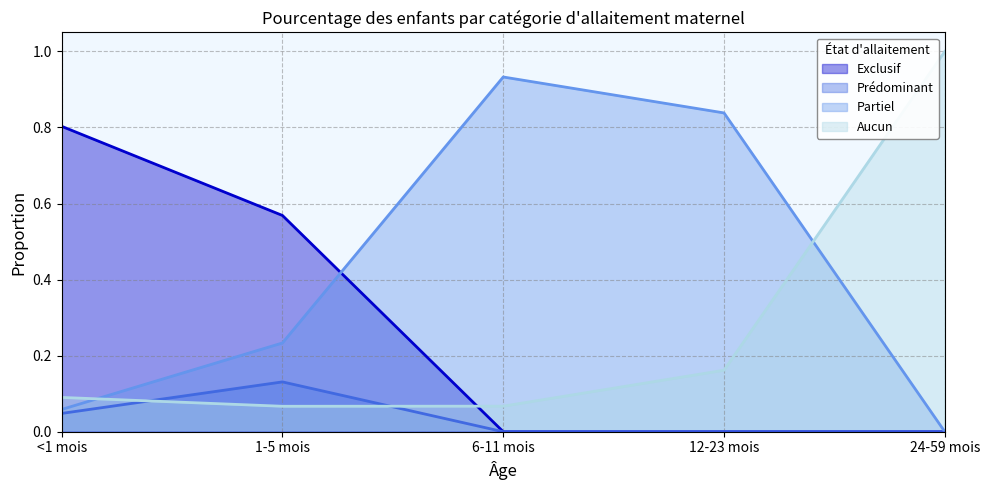

What is the sum of all Aucun values?

1.4